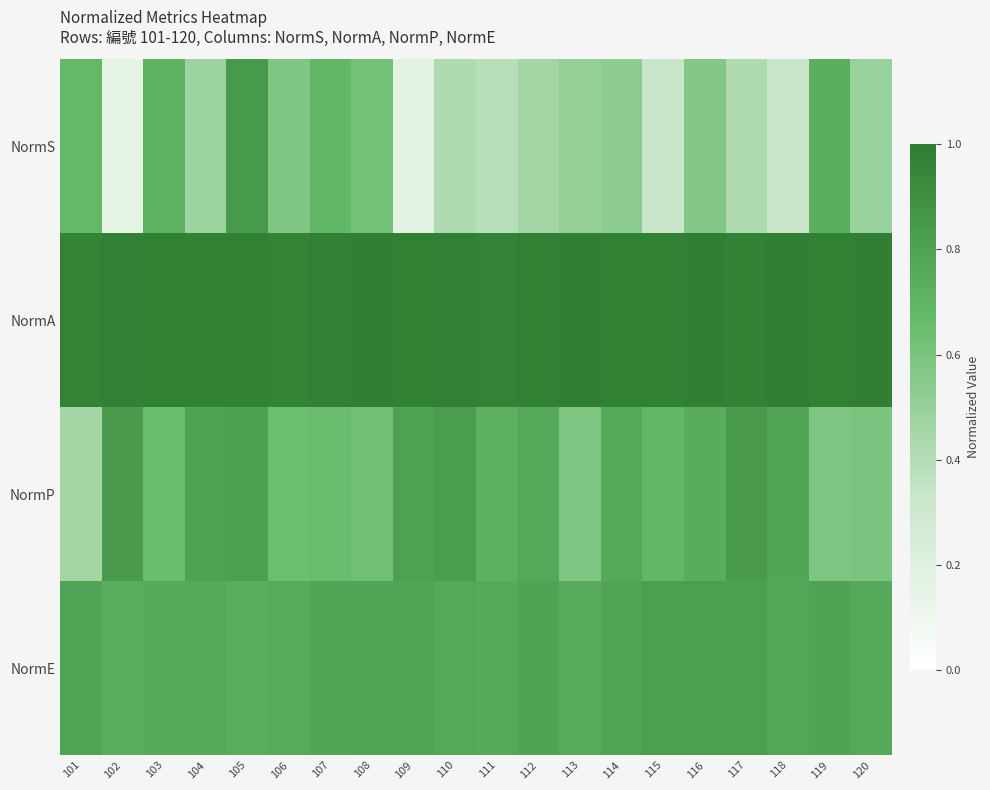

Reading left to right, what are all the values shown in this chart?

NormS: 101=0.7	102=0.2	103=0.7	104=0.5	105=0.8	106=0.6	107=0.7	108=0.6	109=0.2	110=0.4	111=0.4	112=0.5	113=0.5	114=0.5	115=0.3	116=0.6	117=0.4	118=0.3	119=0.7	120=0.5
NormA: 101=1.0	102=1.0	103=1.0	104=1.0	105=1.0	106=1.0	107=1.0	108=1.0	109=1.0	110=1.0	111=1.0	112=1.0	113=1.0	114=1.0	115=1.0	116=1.0	117=1.0	118=1.0	119=1.0	120=1.0
NormP: 101=0.5	102=0.8	103=0.6	104=0.8	105=0.8	106=0.6	107=0.7	108=0.6	109=0.8	110=0.8	111=0.7	112=0.8	113=0.6	114=0.8	115=0.7	116=0.7	117=0.8	118=0.8	119=0.6	120=0.6
NormE: 101=0.8	102=0.7	103=0.8	104=0.8	105=0.7	106=0.8	107=0.8	108=0.8	109=0.8	110=0.8	111=0.8	112=0.8	113=0.8	114=0.8	115=0.8	116=0.8	117=0.8	118=0.8	119=0.8	120=0.8